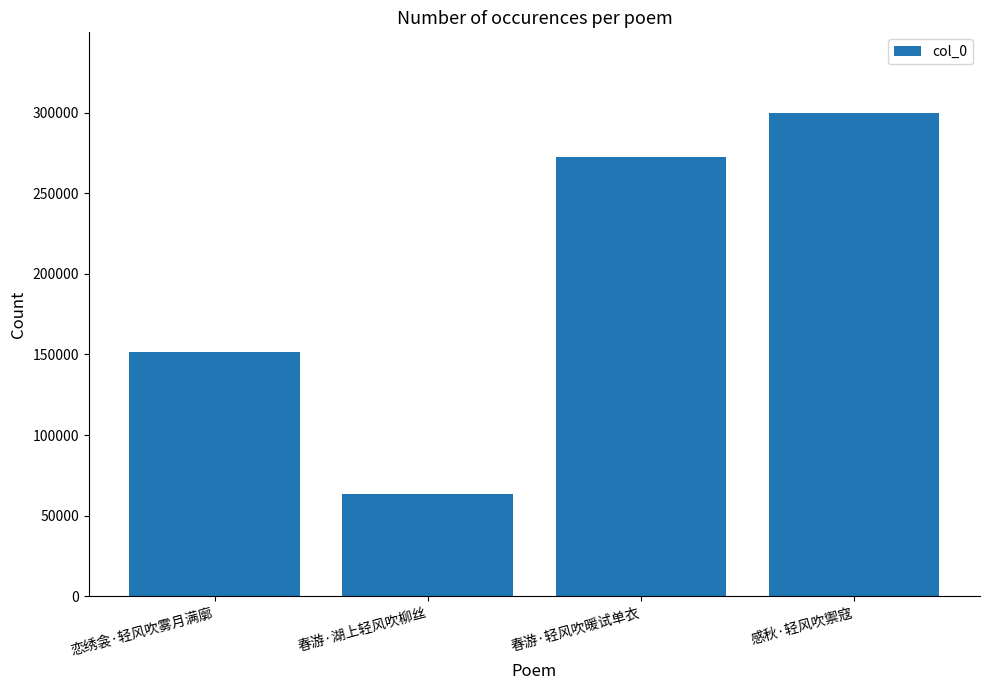

Approximately how many times larger is the value at 春游·湖上轻风吹柳丝 compared to 恋绣衾·轻风吹雾月满廓?

0.4